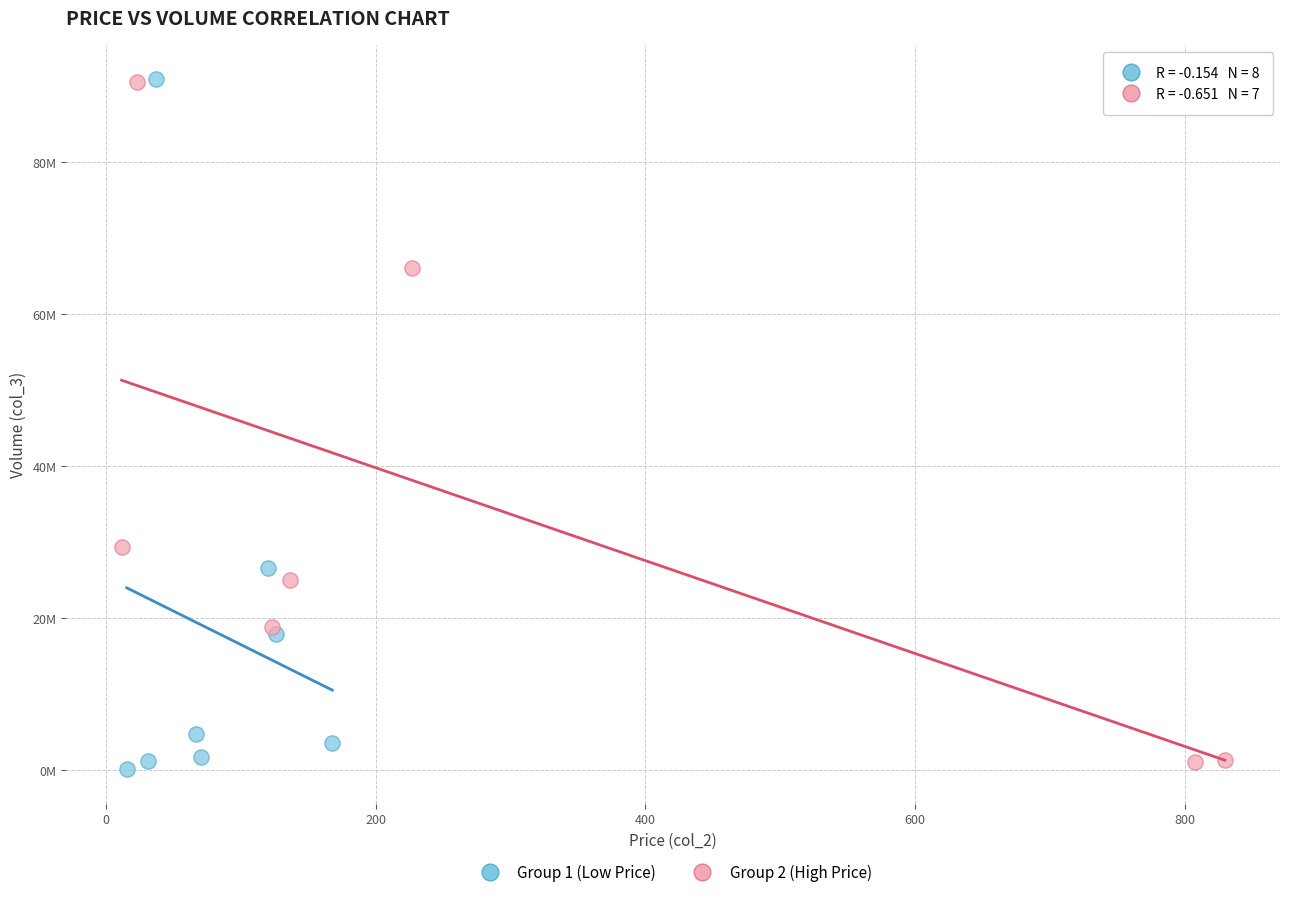

Which series has the largest Y range (max minus min)?

Group 1 (Low Price)